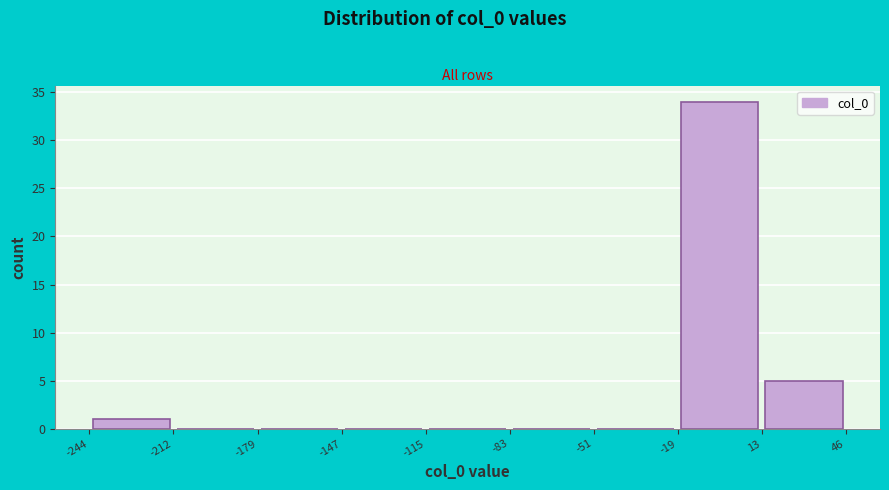

Reading left to right, transcribe this chart: for each bar, give the range it covers on the x-axis and its height. The values are not printed on the chart, so give them approximately, as read against the axis.

-244 to -212: 1
-212 to -179: 0
-179 to -147: 0
-147 to -115: 0
-115 to -83: 0
-83 to -51: 0
-51 to -19: 0
-19 to 13: 34
13 to 46: 5